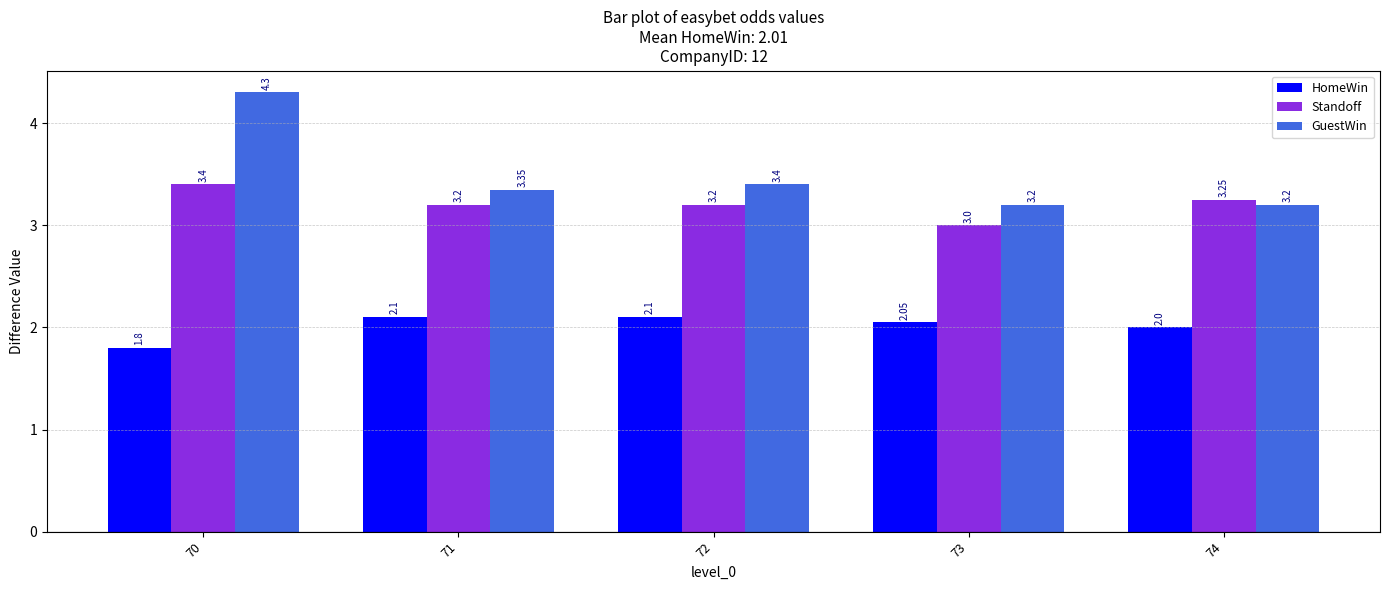

Rank the series by their average value, from highest to lowest.

GuestWin, Standoff, HomeWin